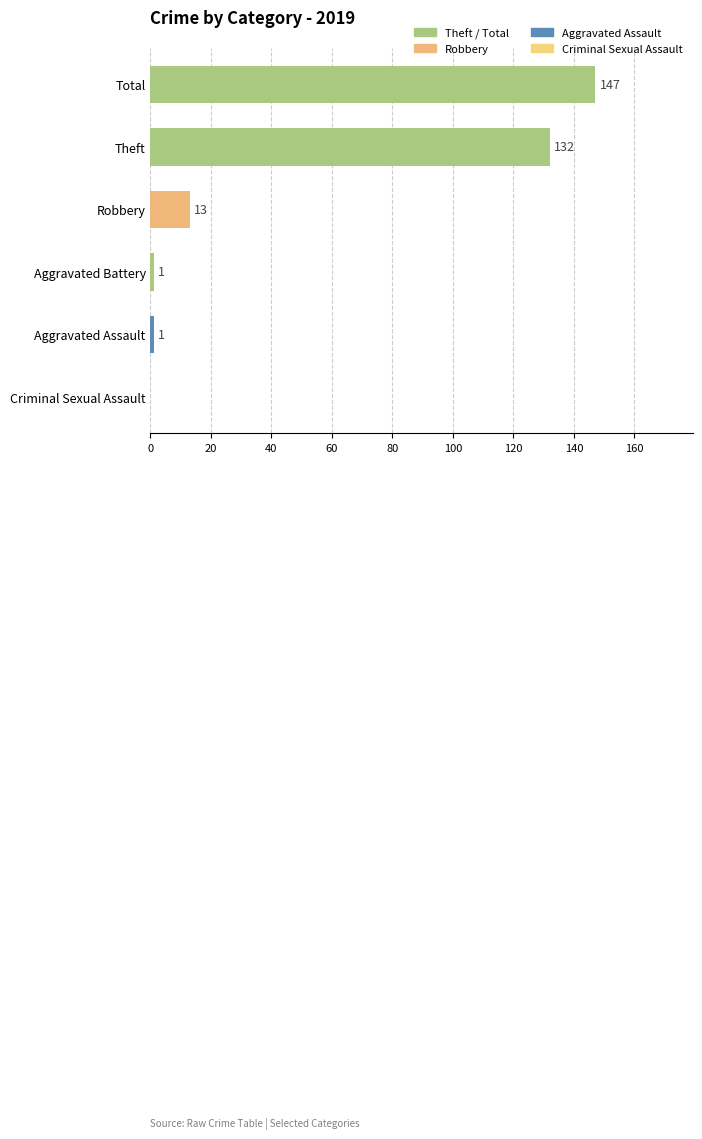

What is the sum of all values?

294